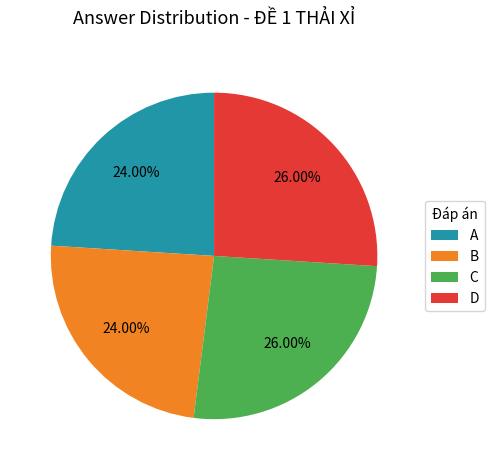

Is there a majority slice in this chart?

No